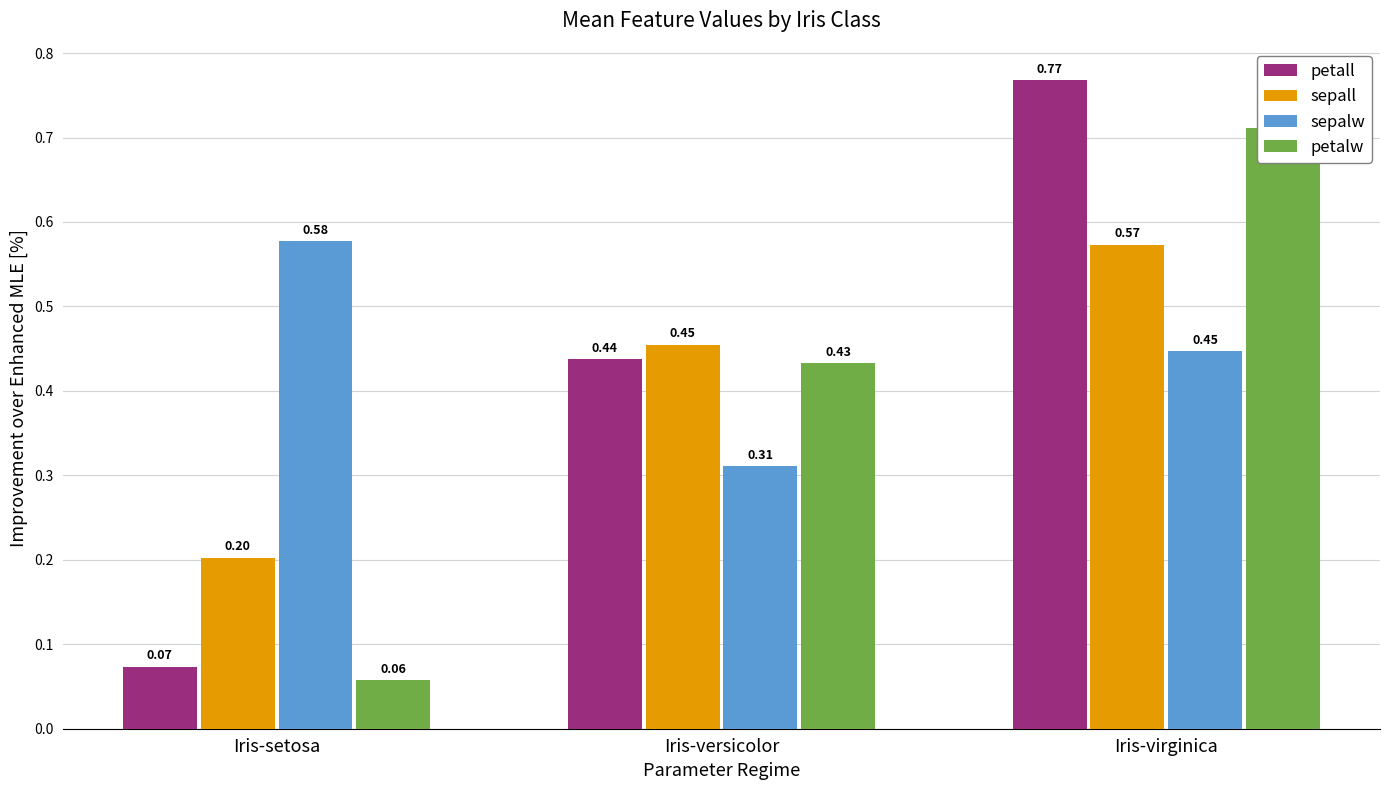

Rank the series by their maximum value, from lowest to highest.

sepall, sepalw, petalw, petall